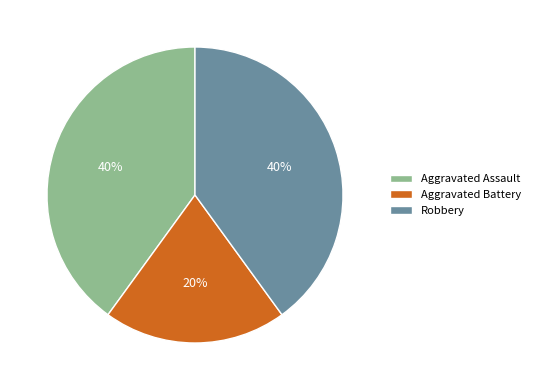

To the nearest percent, what percentage of the pie is Robbery?

40%